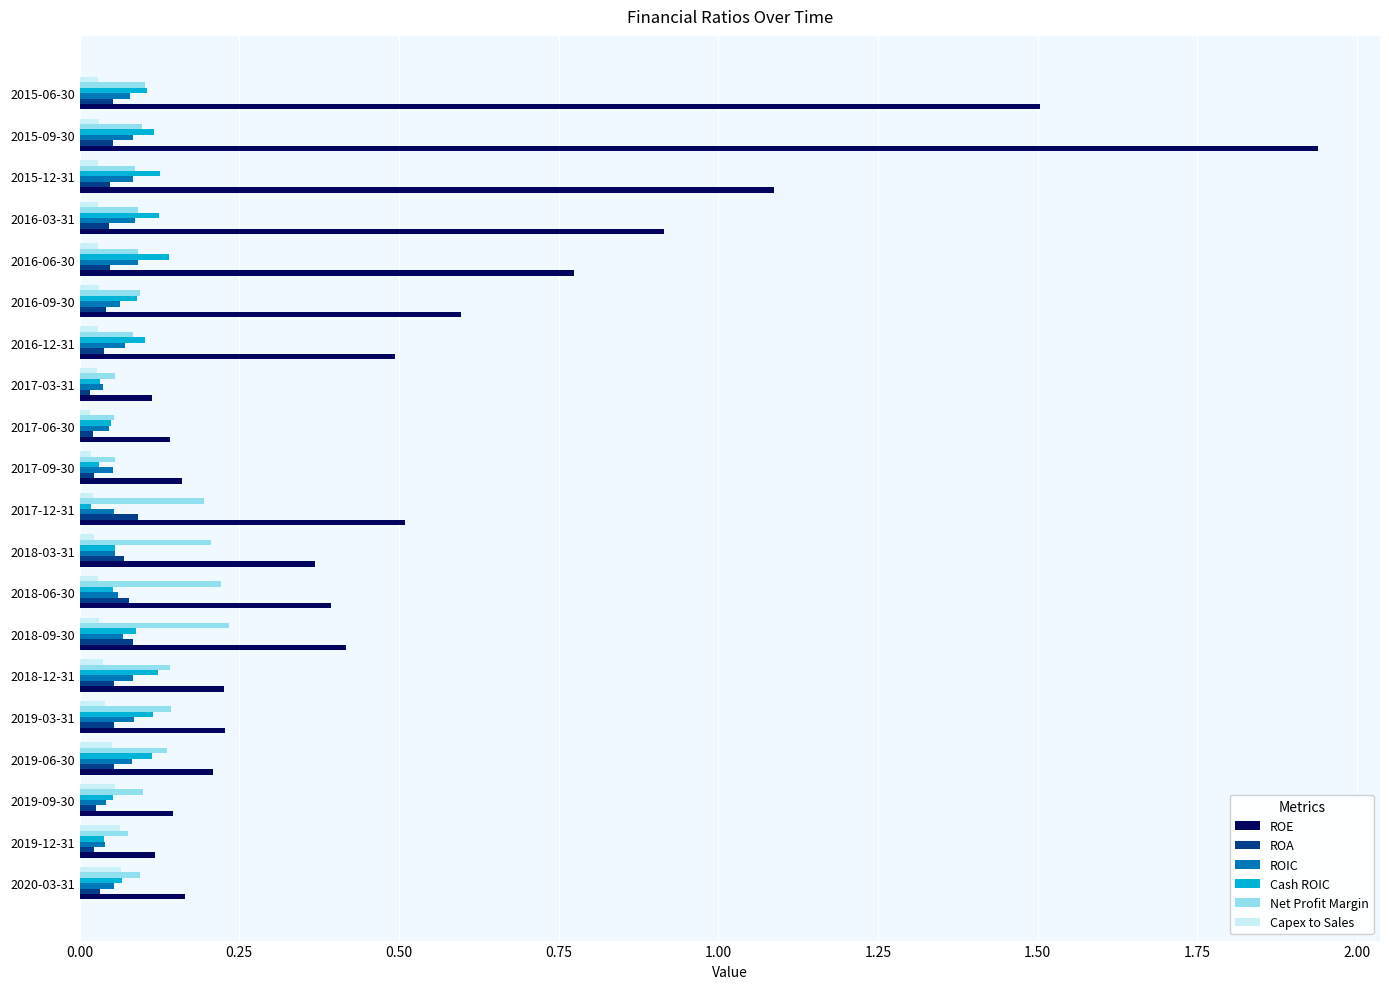

True or false: ROIC has a value of 0.0 at 2018-09-30.

False